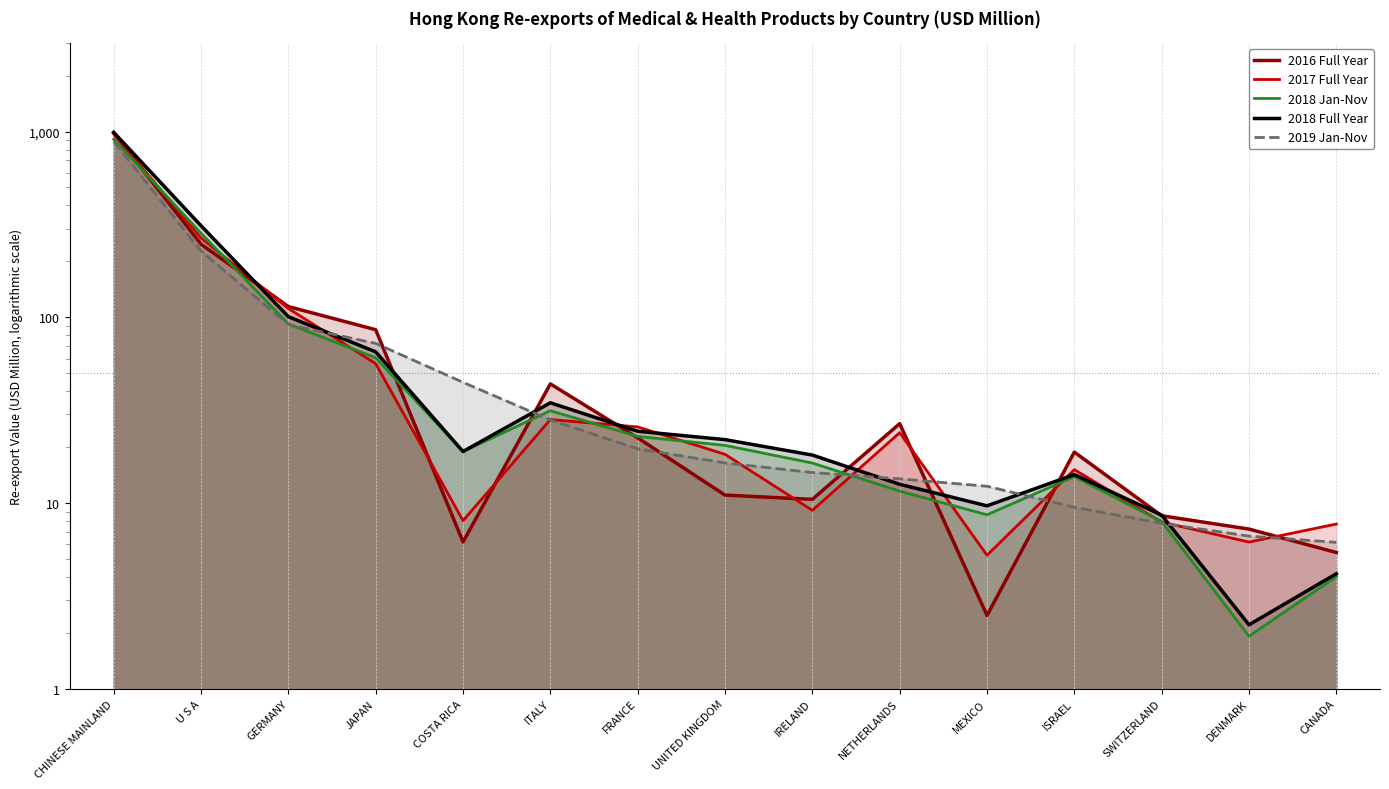

How many times do 2016 Full Year and 2017 Full Year cross each other?

9